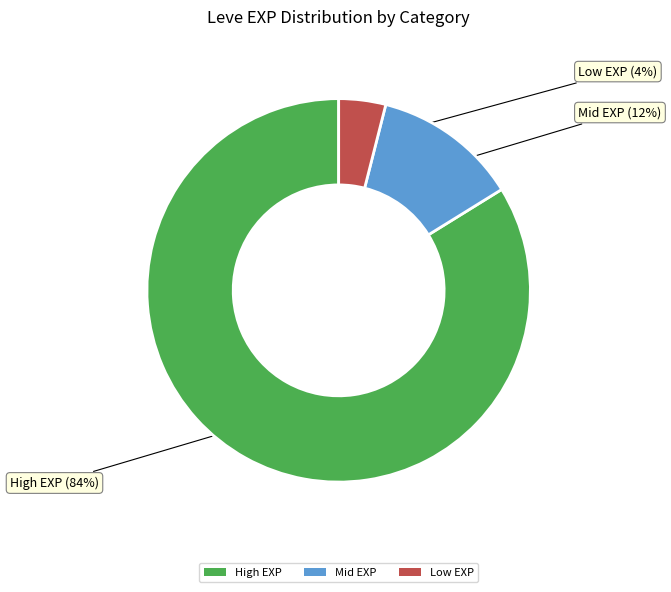

To the nearest percent, what portion does Mid EXP represent?

12%